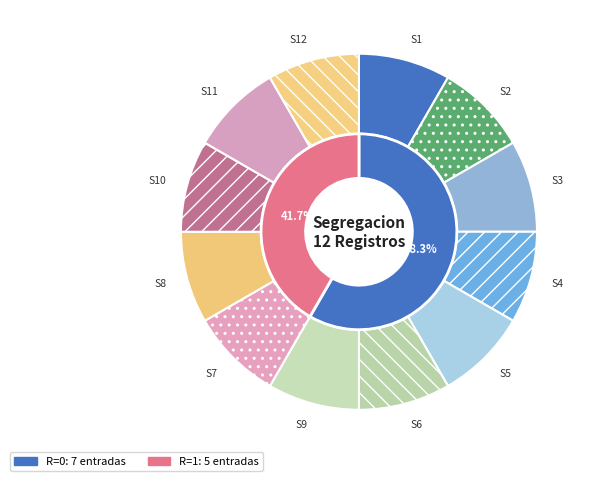

True or false: S7 accounts for 29% of the total.

False